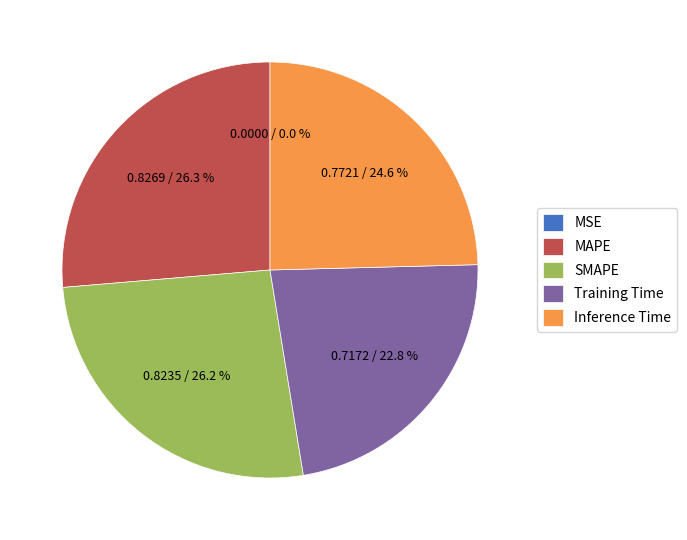

Is there any slice that represents more than half of the pie?

No